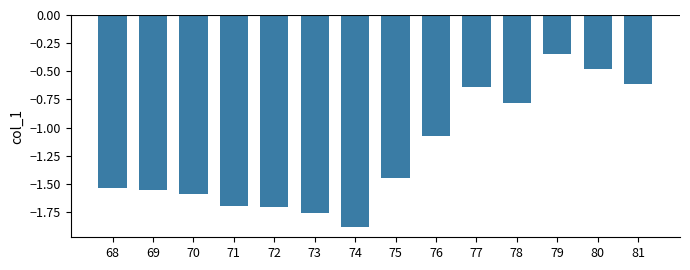

What is the difference between the maximum and minimum values?

1.5